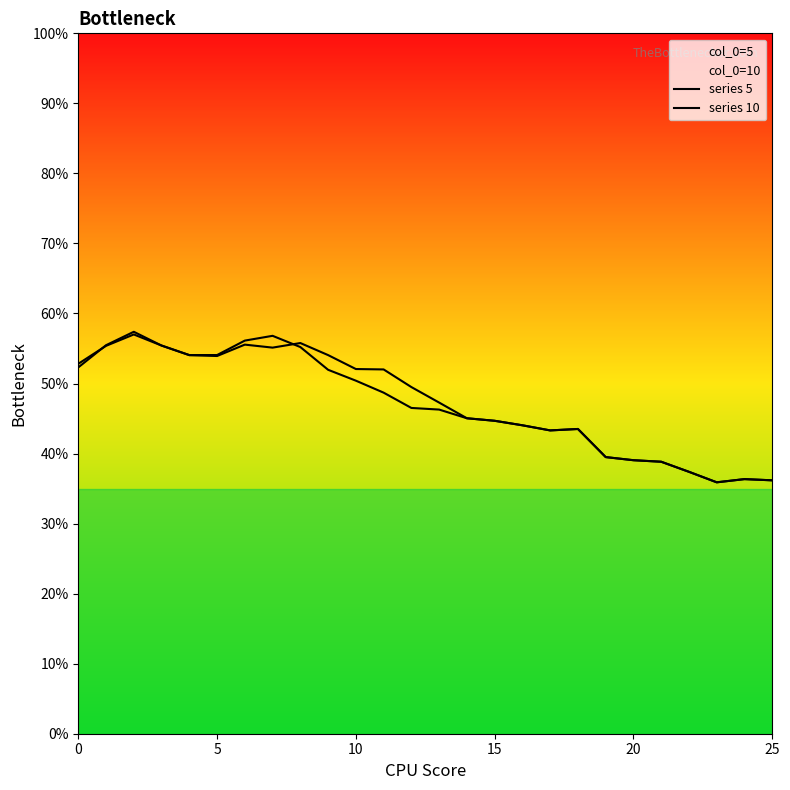

What is the label of the 14th point from the left?

13